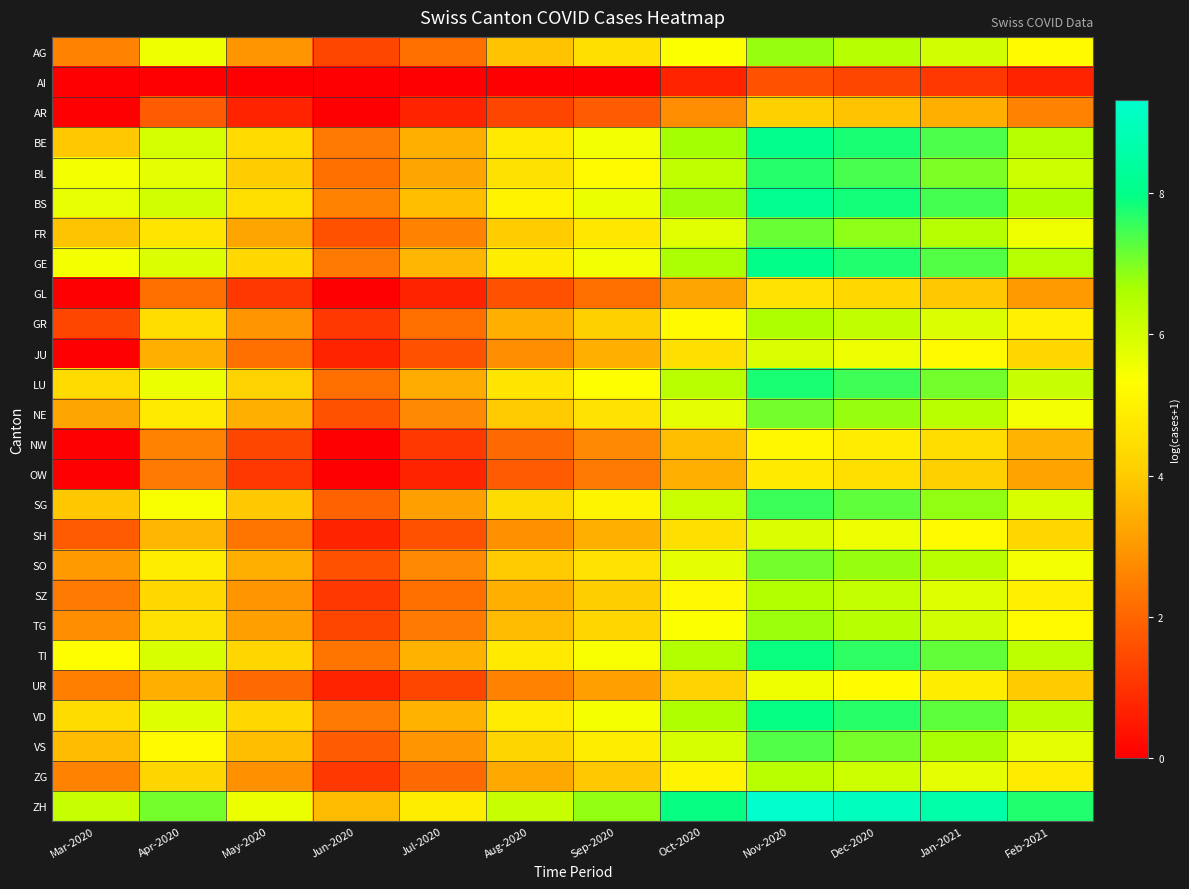

Between Dec-2020 and Jul-2020, which is larger?

Dec-2020